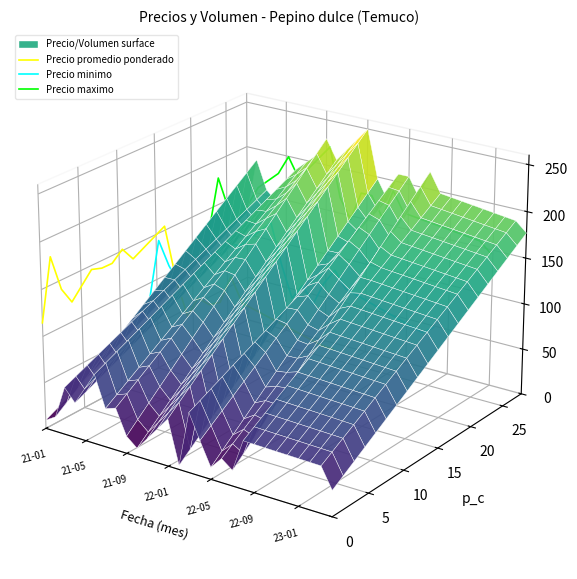

True or false: Precio minimo and Precio promedio ponderado cross at least once.

False